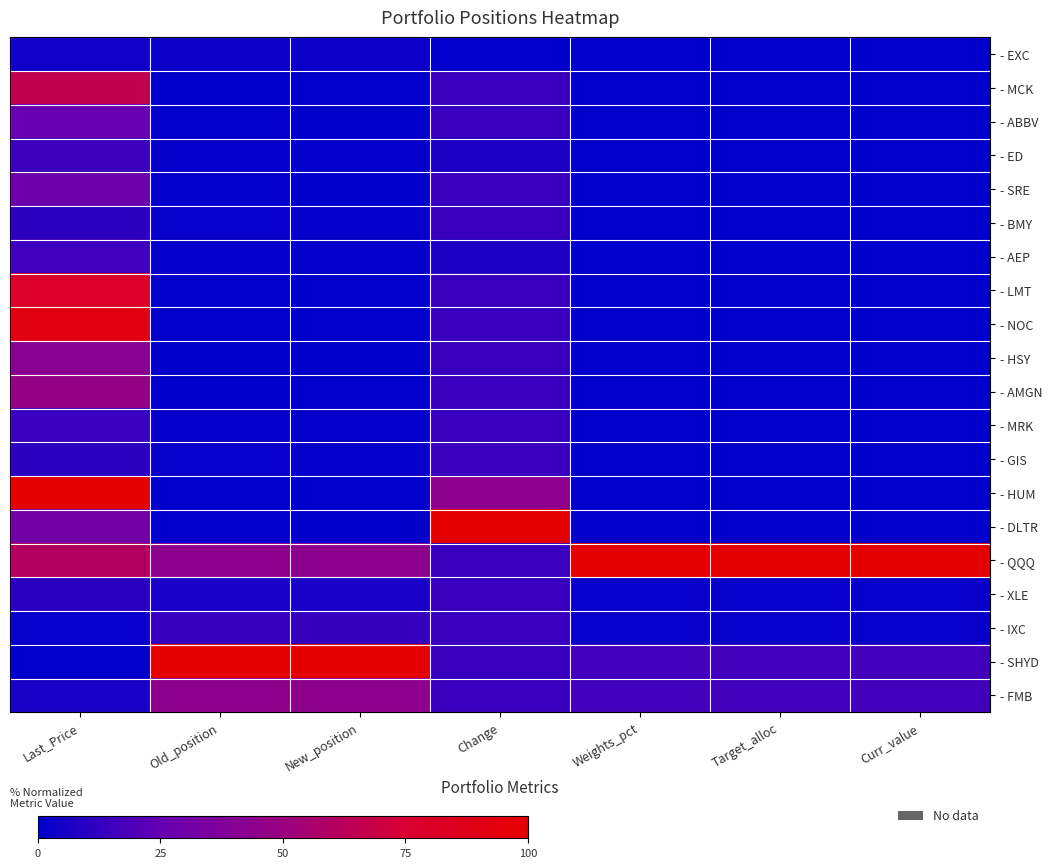

How many categories are shown in the chart?

7